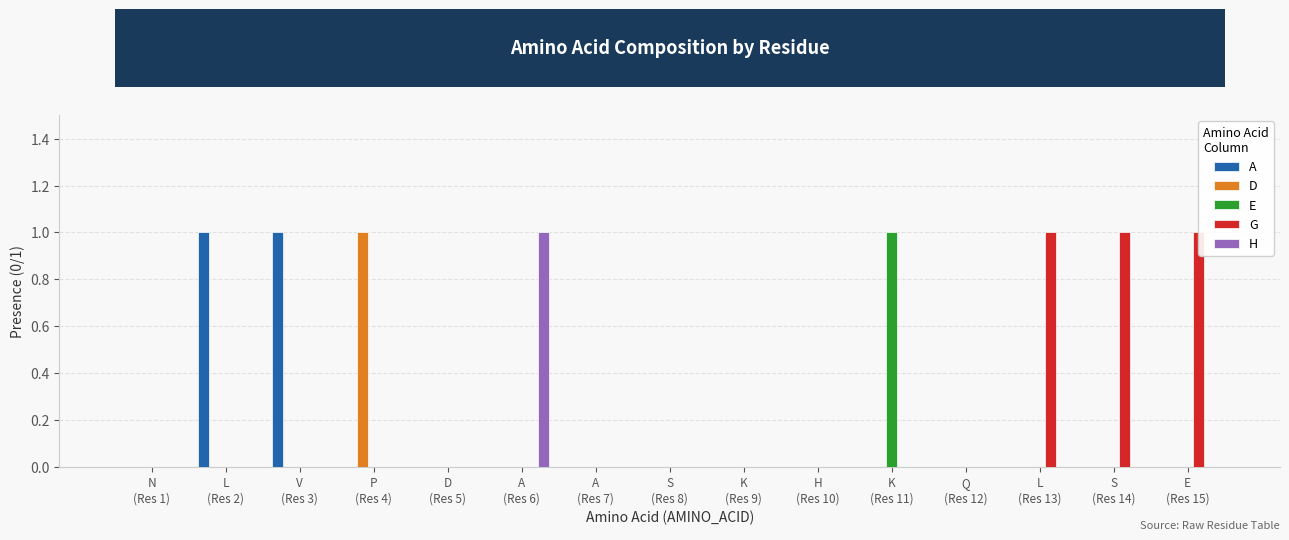

What is the label of the 14th bar from the left?

S
(Res 14)